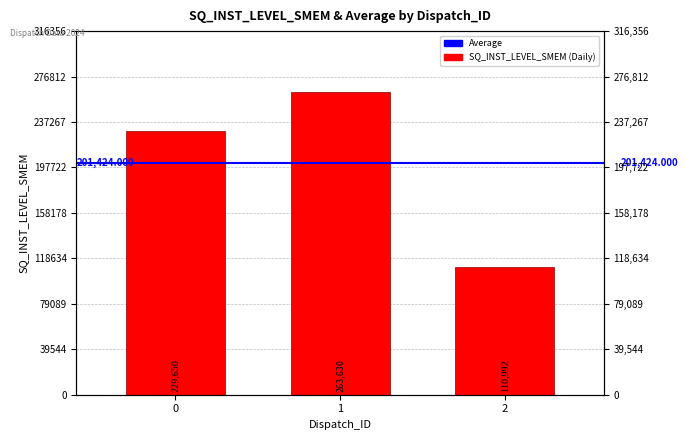

Approximately how many times larger is the value at 2 compared to 1?

0.4